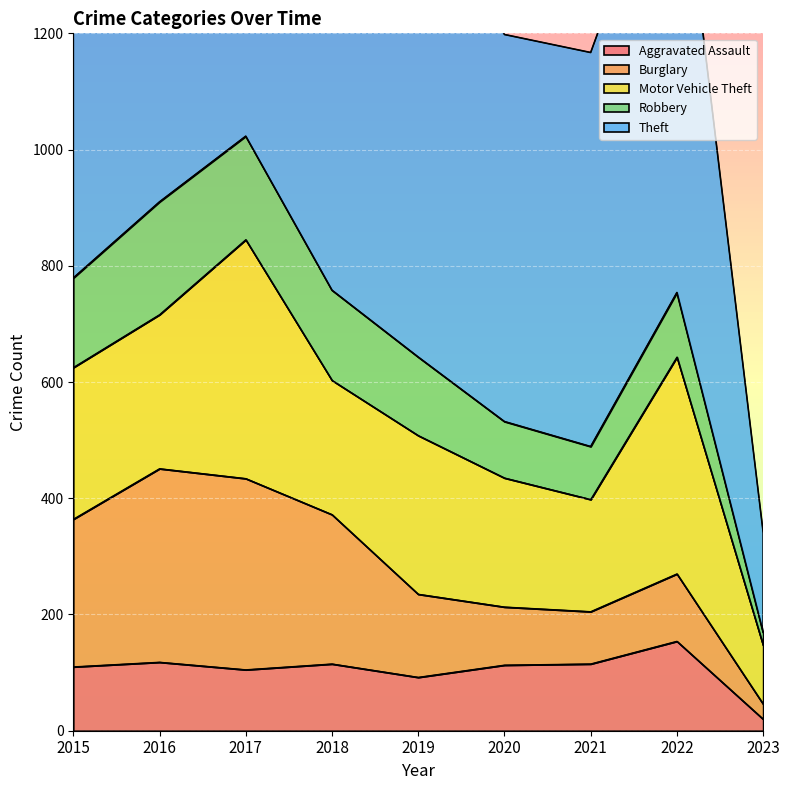

How many intersections are there between Robbery and Aggravated Assault?

2